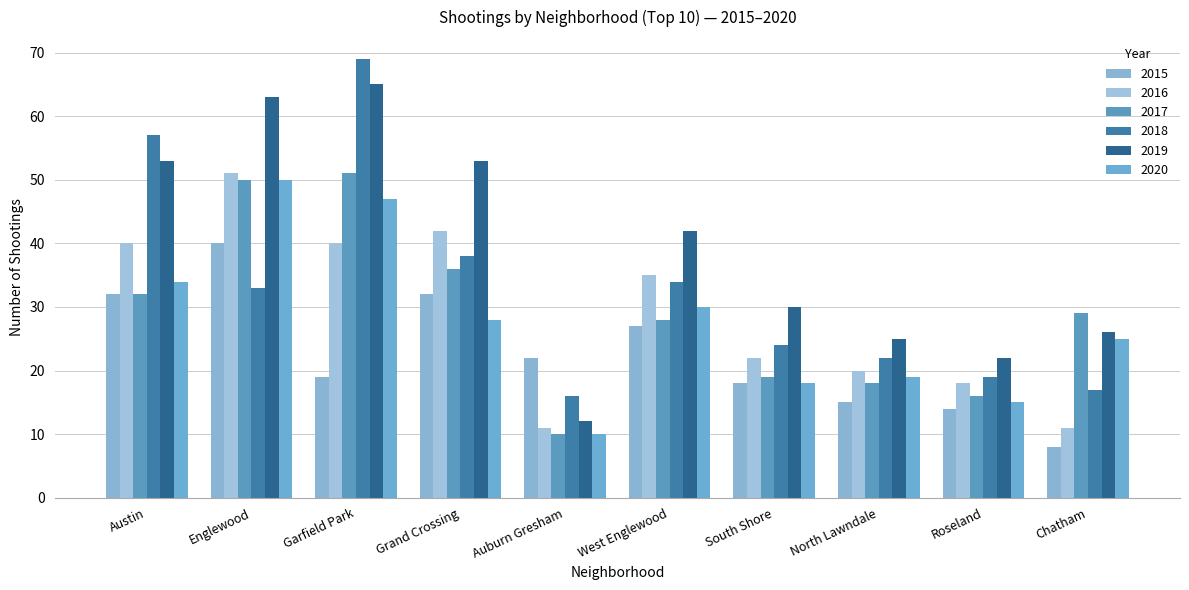

The 2020 series shows 25 at North Lawndale. True or false?

False